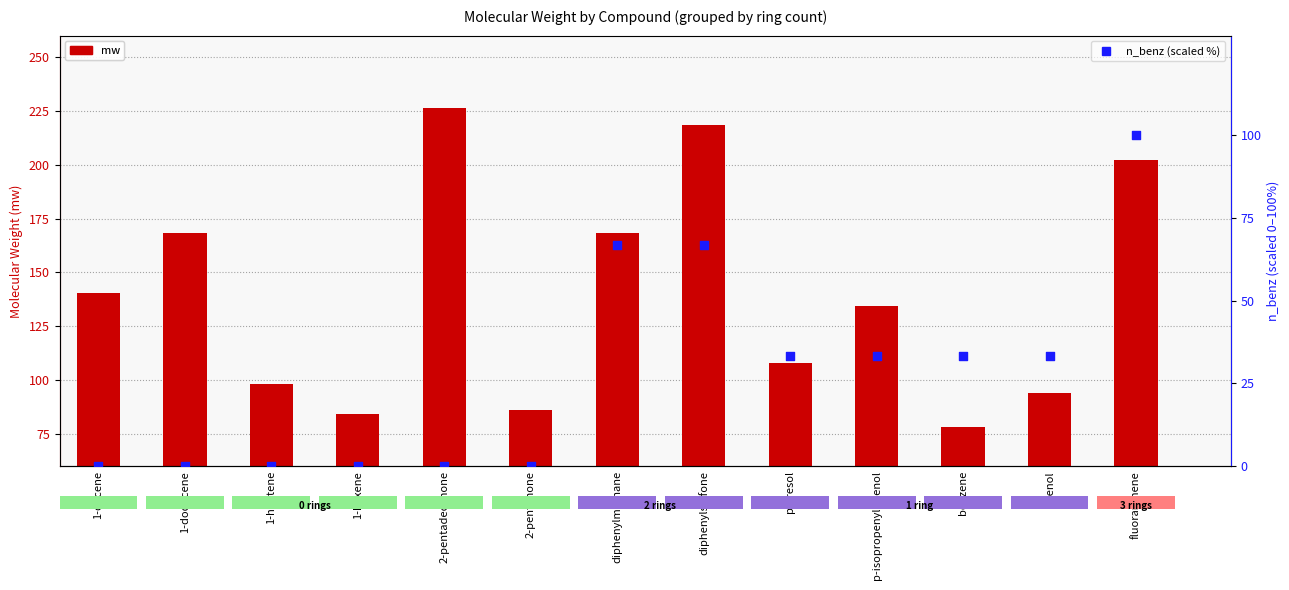

Which series reaches the minimum Y coordinate?

n_benz (scaled %)